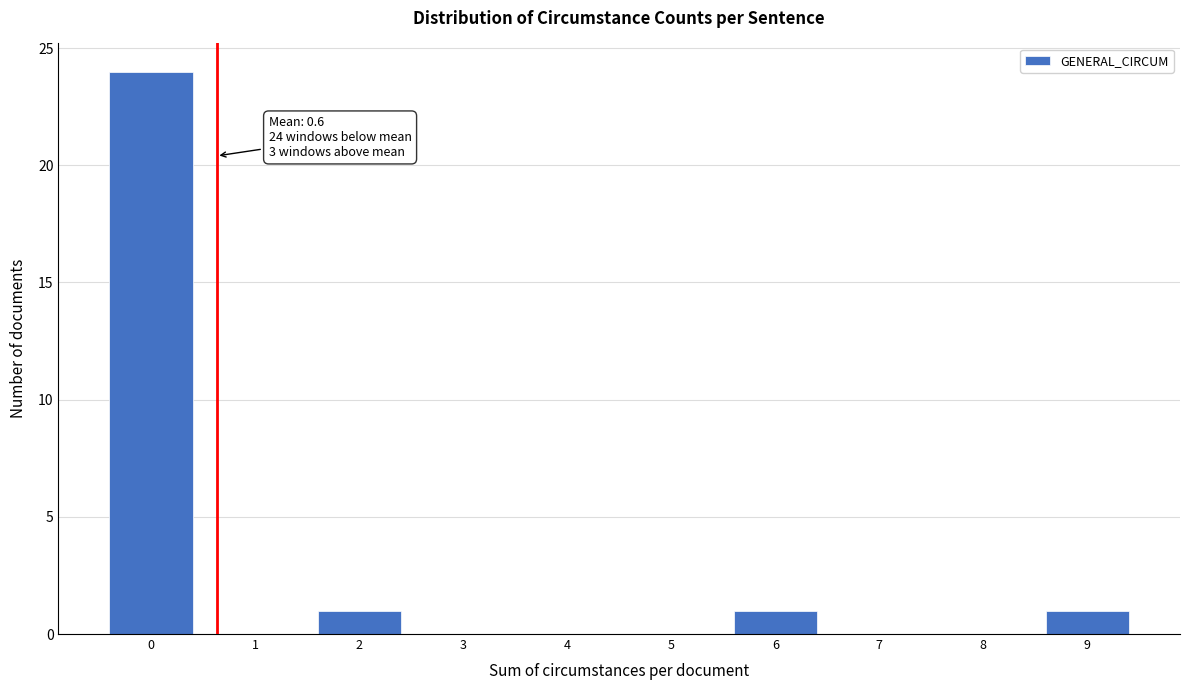

Reading left to right, extract all data points from this chart.

0=24	1=0	2=1	3=0	4=0	5=0	6=1	7=0	8=0	9=1